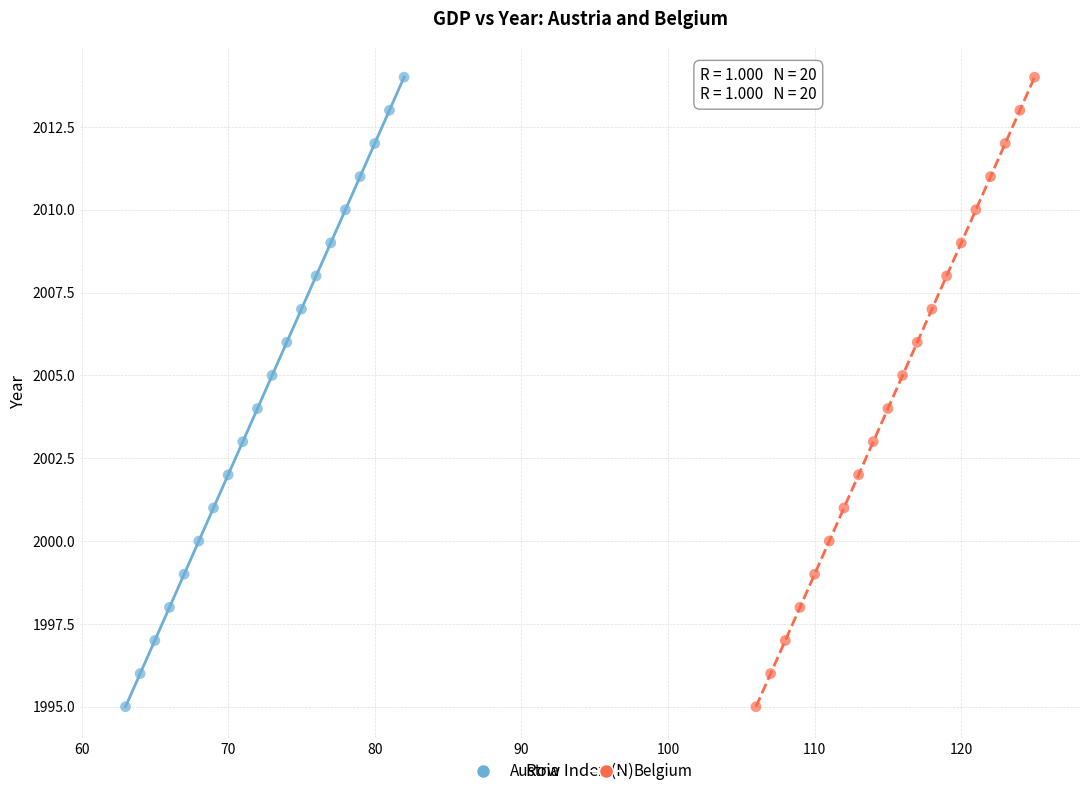

What are all the series names shown in the legend?

Austria, Belgium